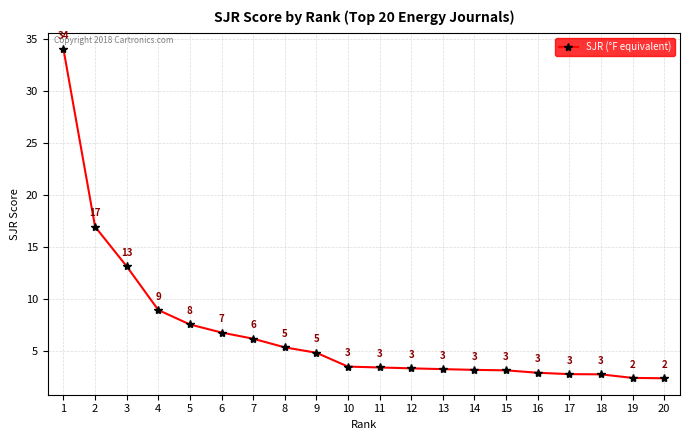

What is the average value?

6.8